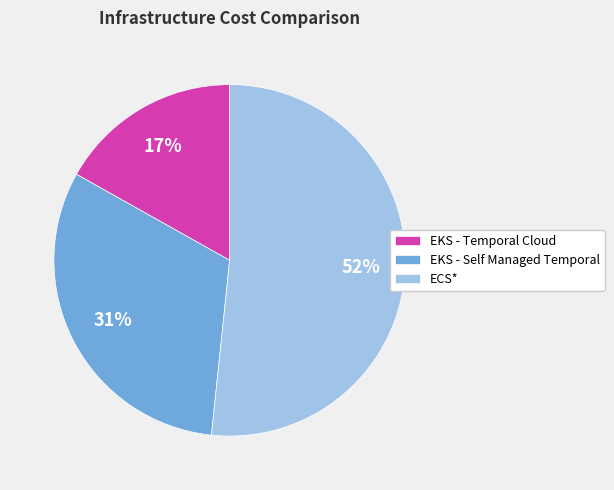

What is the majority slice?

ECS*